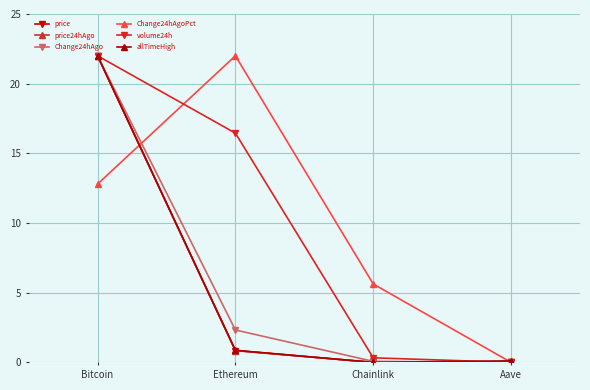

Where is the first local maximum for Change24hAgoPct?

Ethereum